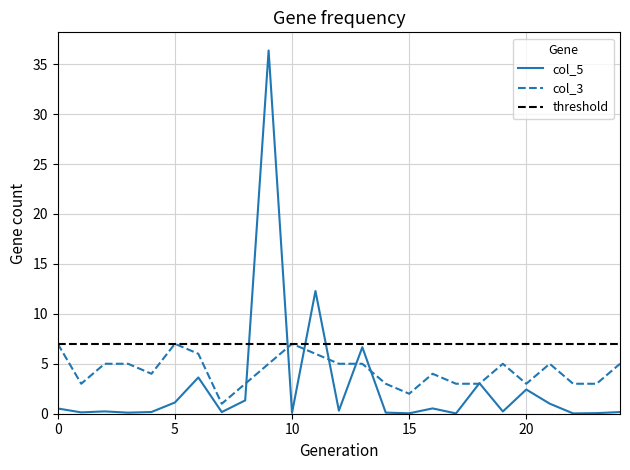

At which category does col_5 reach its first local peak?

2